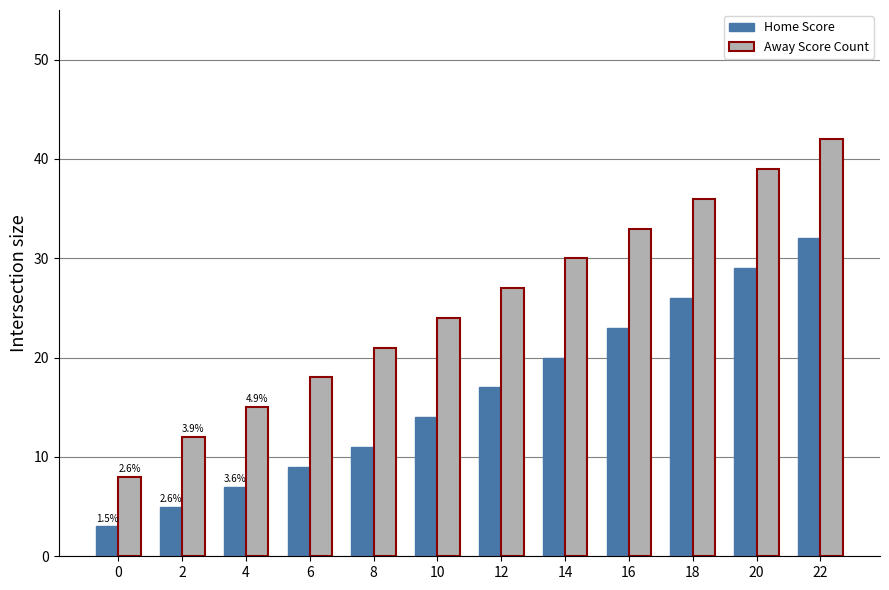

Which series has the largest total across all categories?

Away Score Count